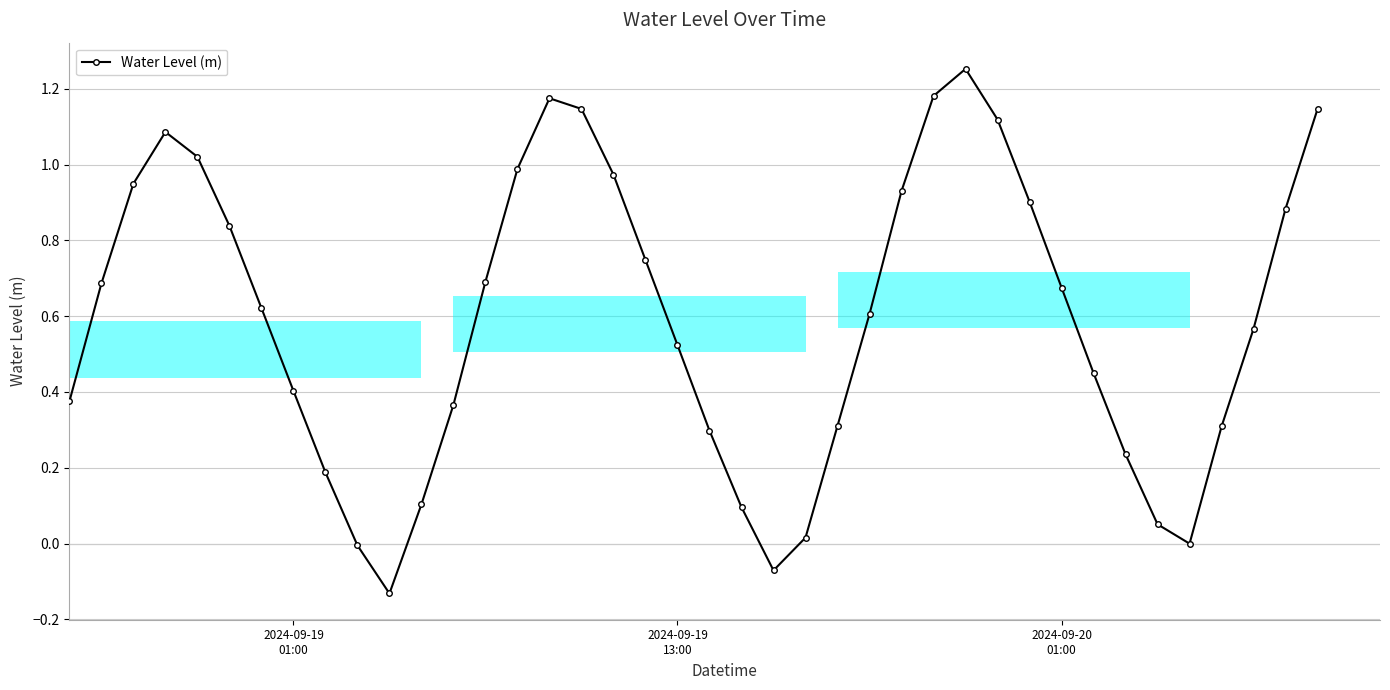

What is the sum of all values?

23.7